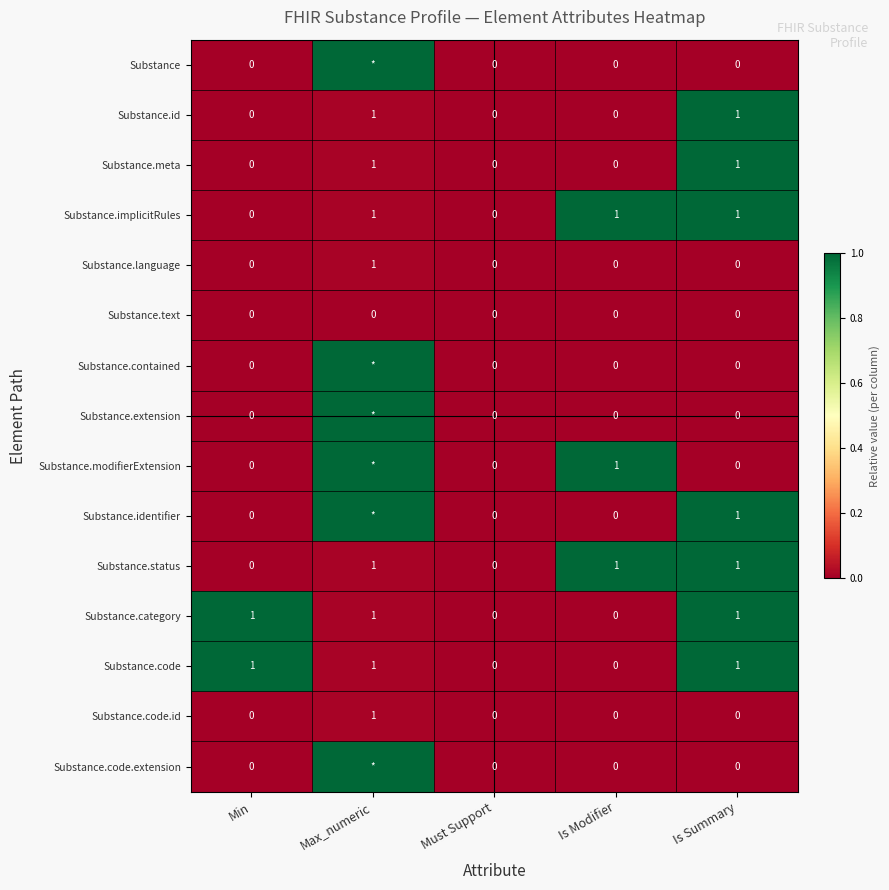

How many values in Substance.id are above zero?

2